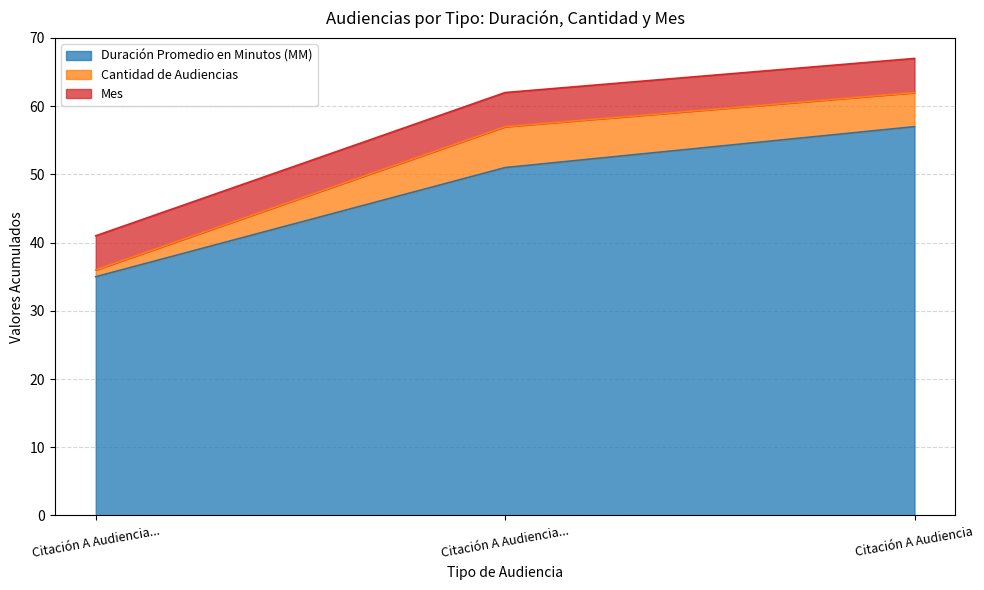

Between Citación A Audiencia De Juicio and Citación A Audiencia Preparatoria, which is larger?

Citación A Audiencia Preparatoria